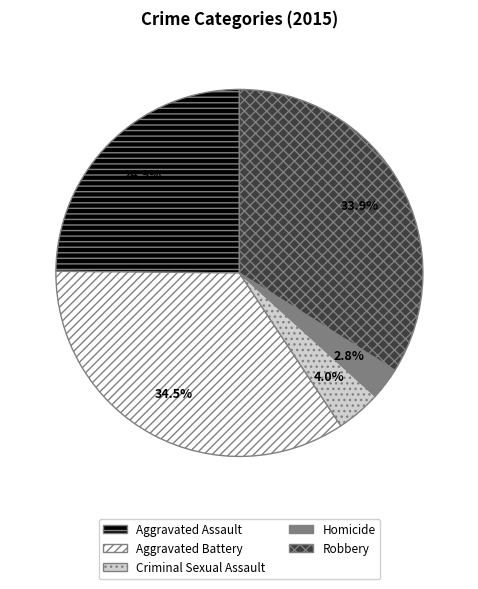

What is the largest slice in the pie chart?

Aggravated Battery